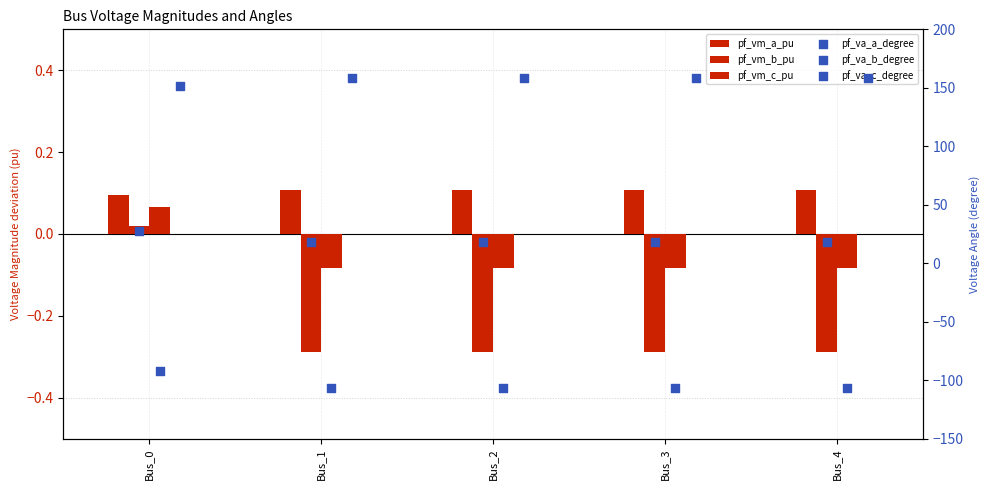

Which series has the largest total across all categories?

pf_va_c_degree